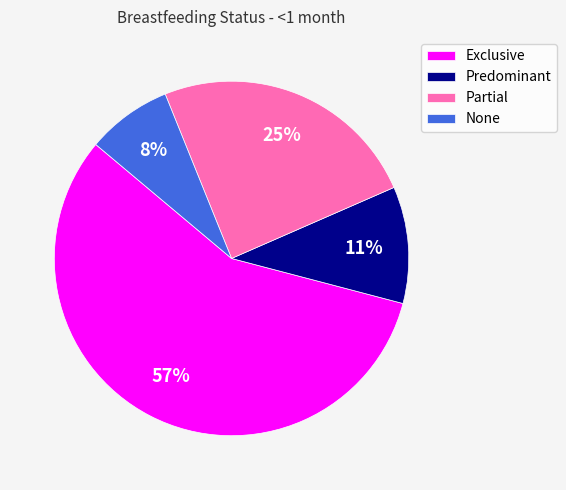

Is the sum of Exclusive and None greater than half?

Yes